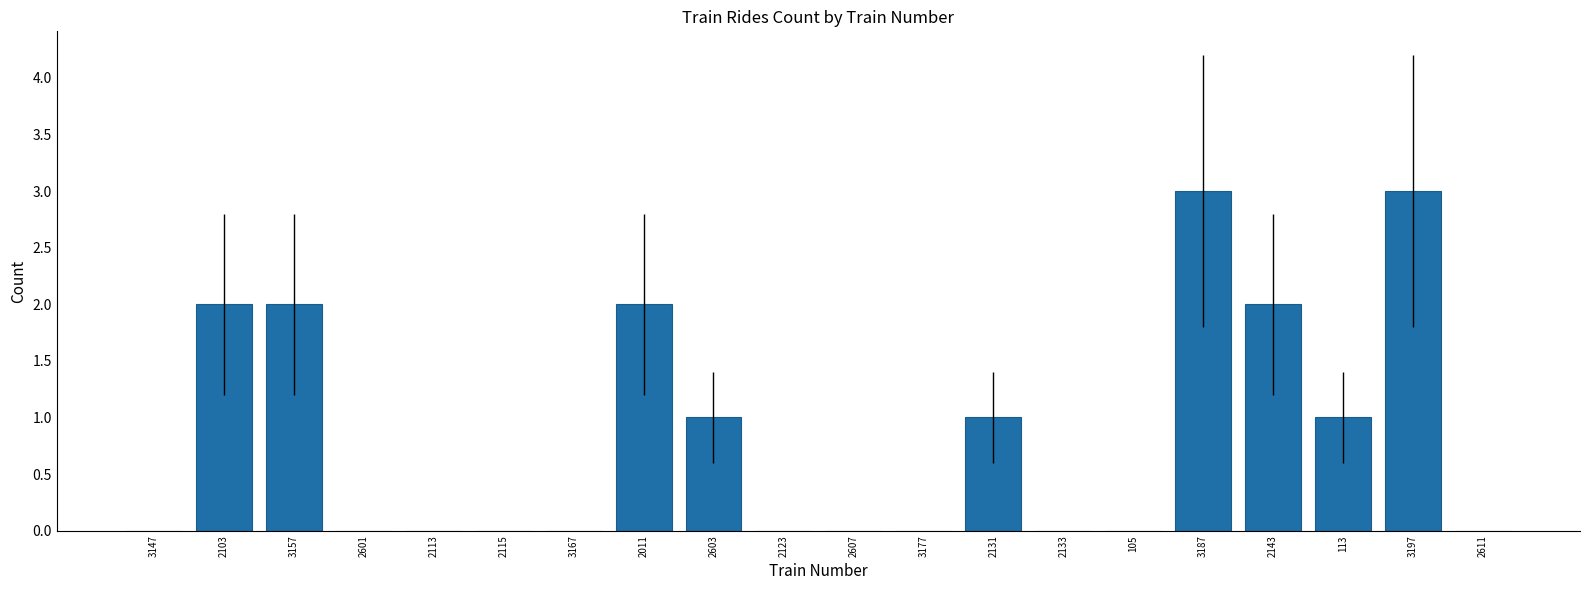

What is the greatest value displayed?

3